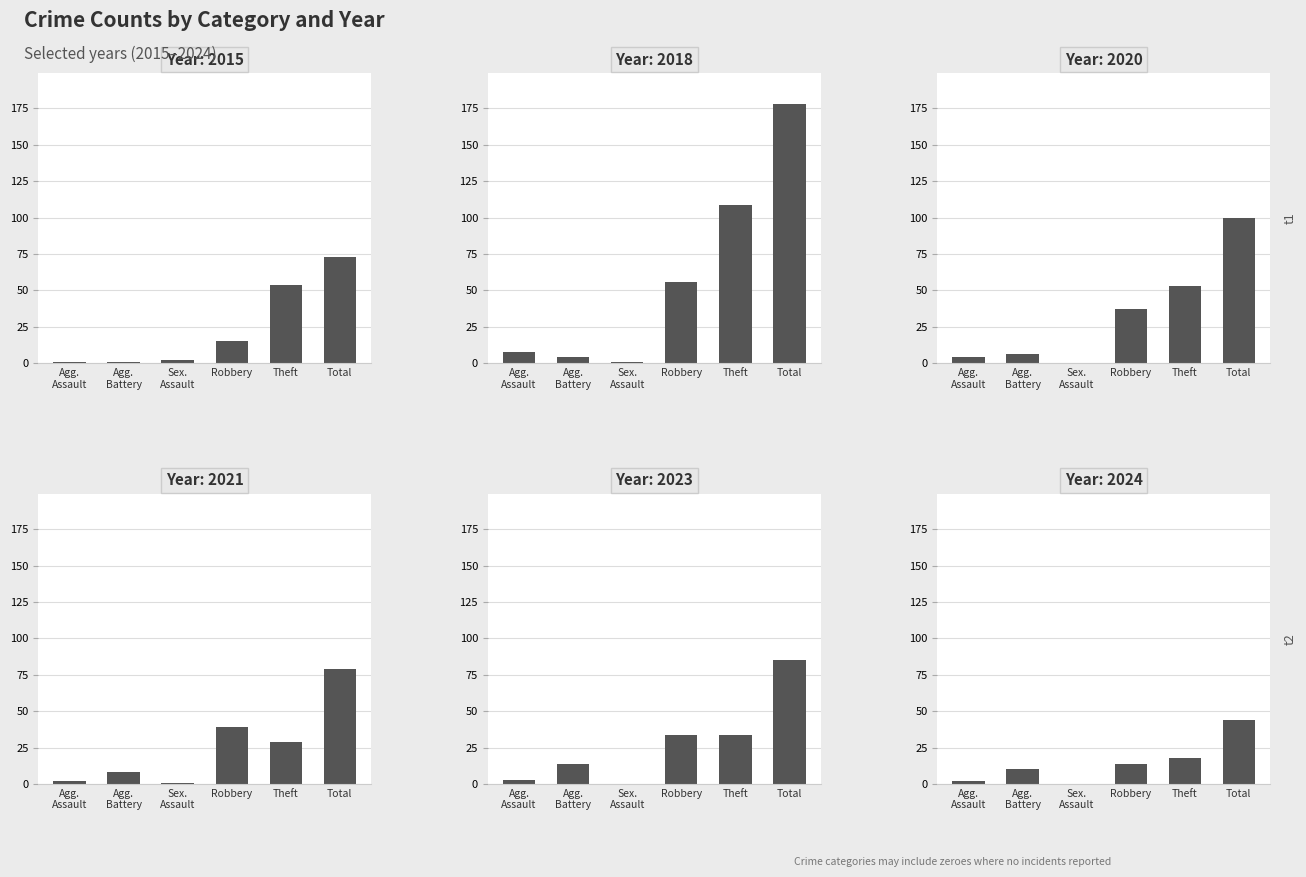

Which series has the largest total across all categories?

2018